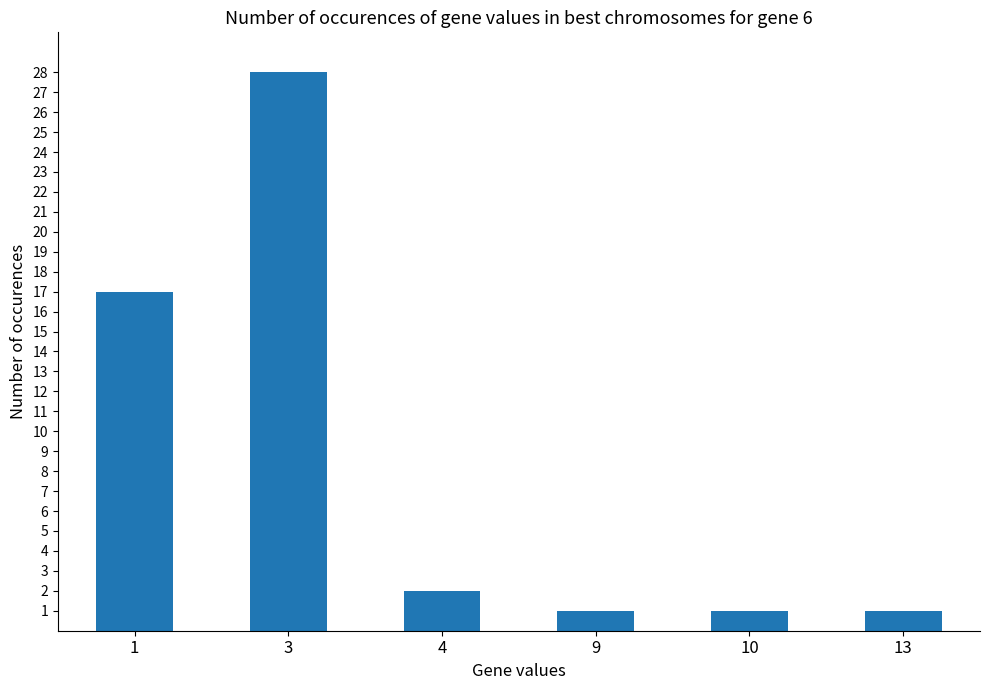

Reading left to right, extract all data points from this chart.

17	28	2	1	1	1